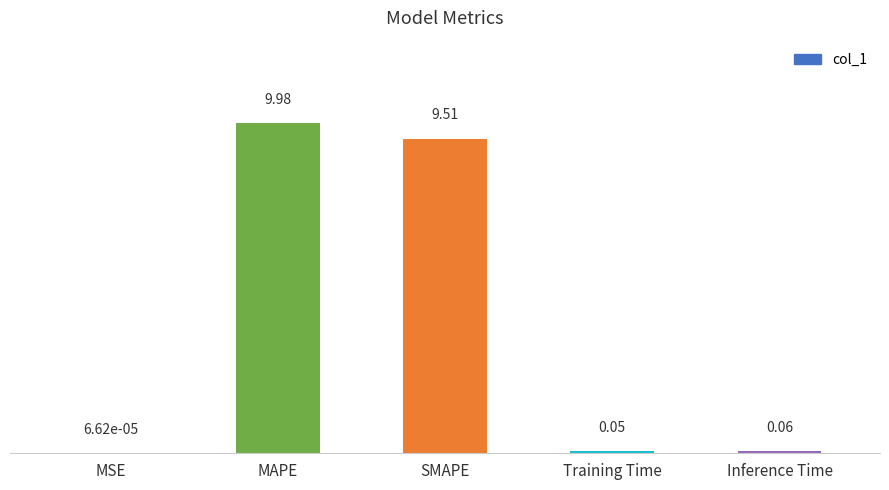

What is the sum of all values?

19.6